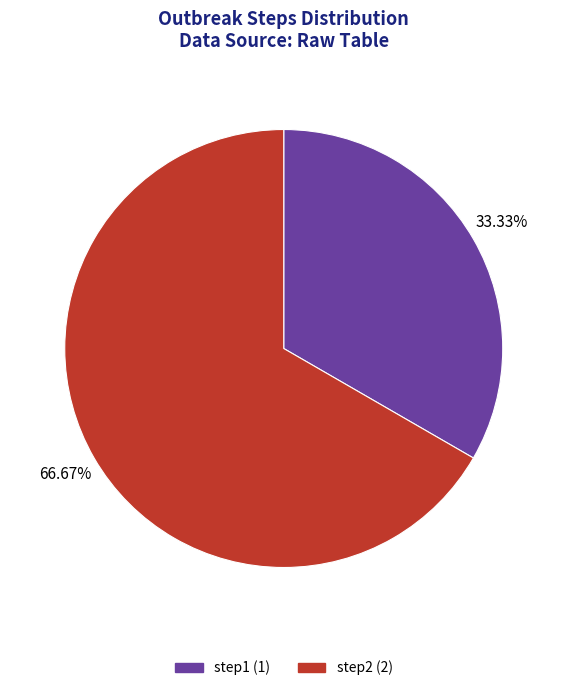

What is the largest slice in the pie chart?

step2